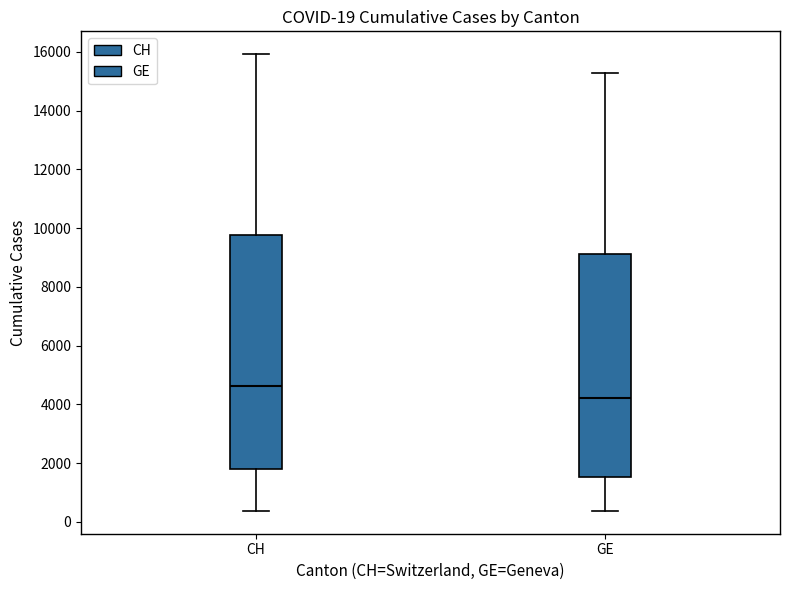

Which box's median line is the highest?

CH